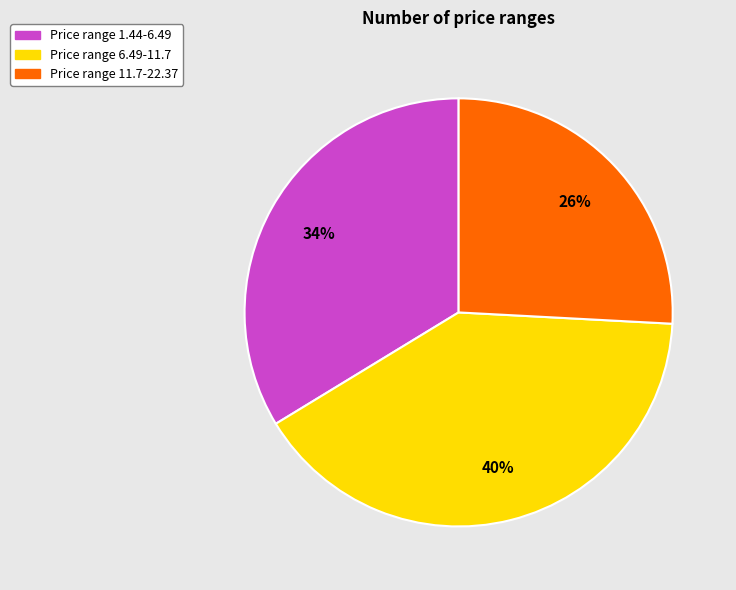

How many segments does this pie chart have?

3